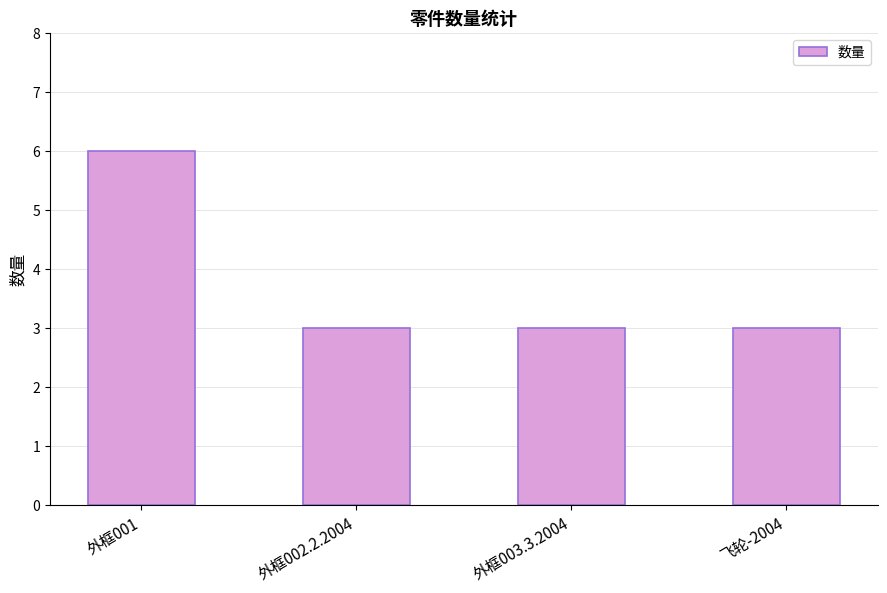

What is the approximate value at 外框001?

6